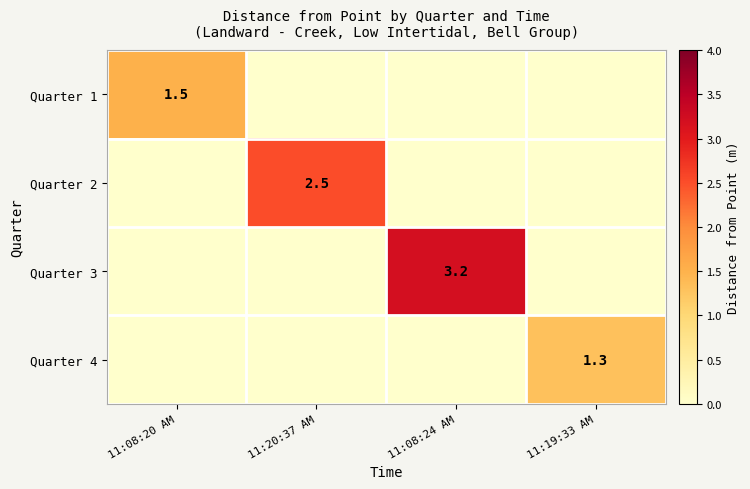

Is the value of Quarter 2 at 11:20:37 AM greater than the value of Quarter 3 at 11:08:24 AM?

No